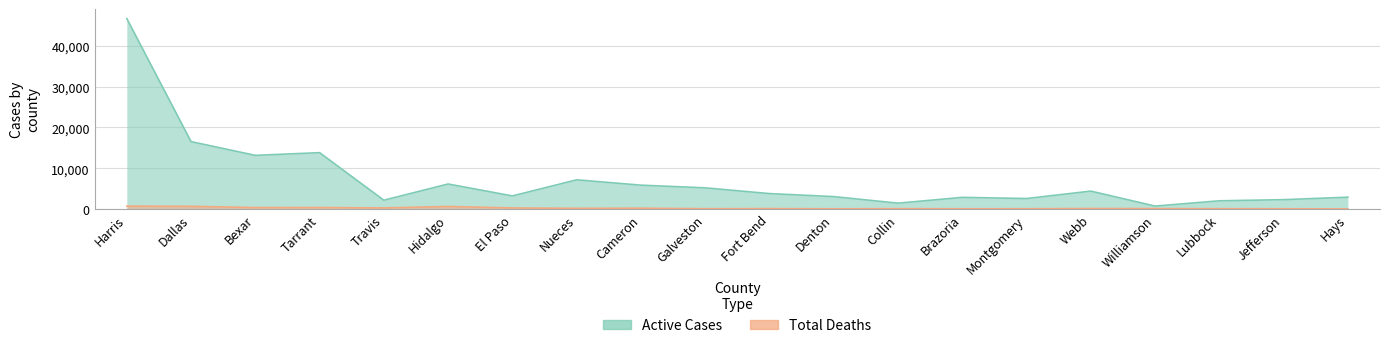

How many distinct data groups are displayed?

2